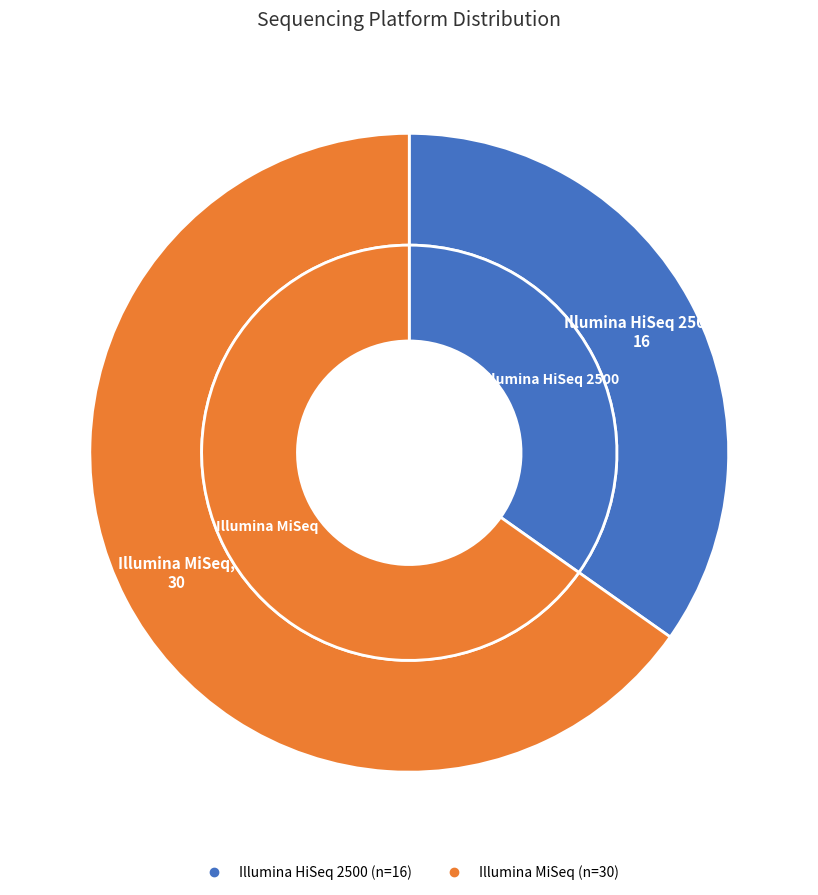

Do Illumina MiSeq and Illumina HiSeq 2500 together represent more than half of the pie?

Yes